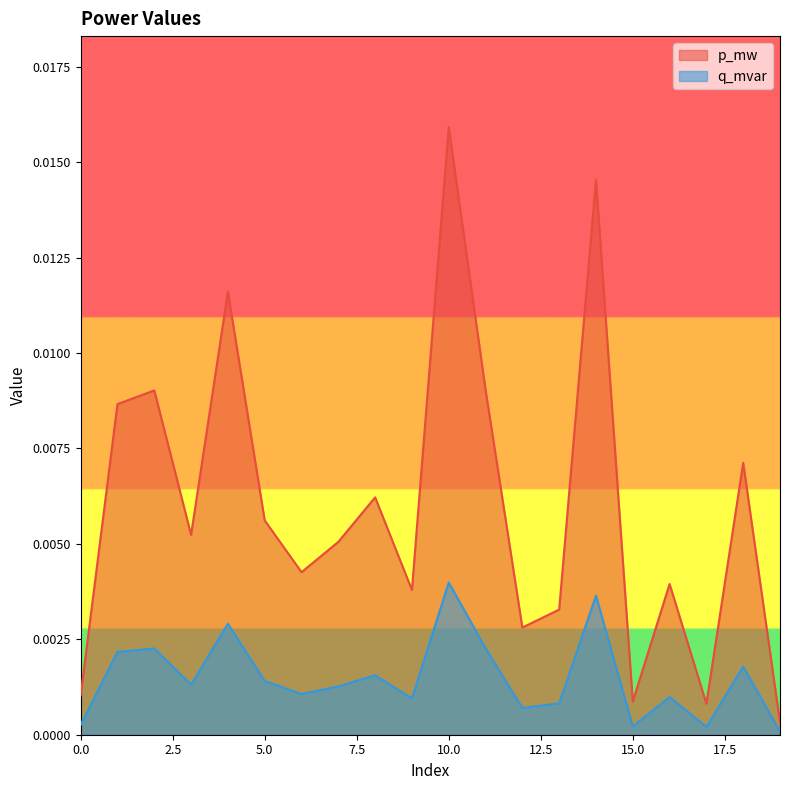

True or false: p_mw and q_mvar intersect in this chart.

False